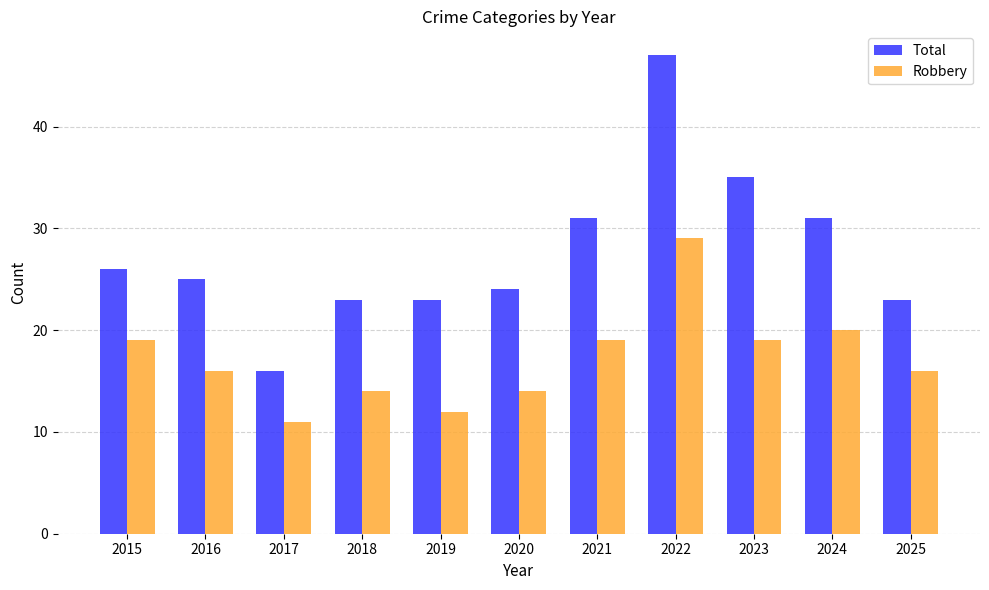

At 2024, list the series in order from largest to smallest.

Total, Robbery